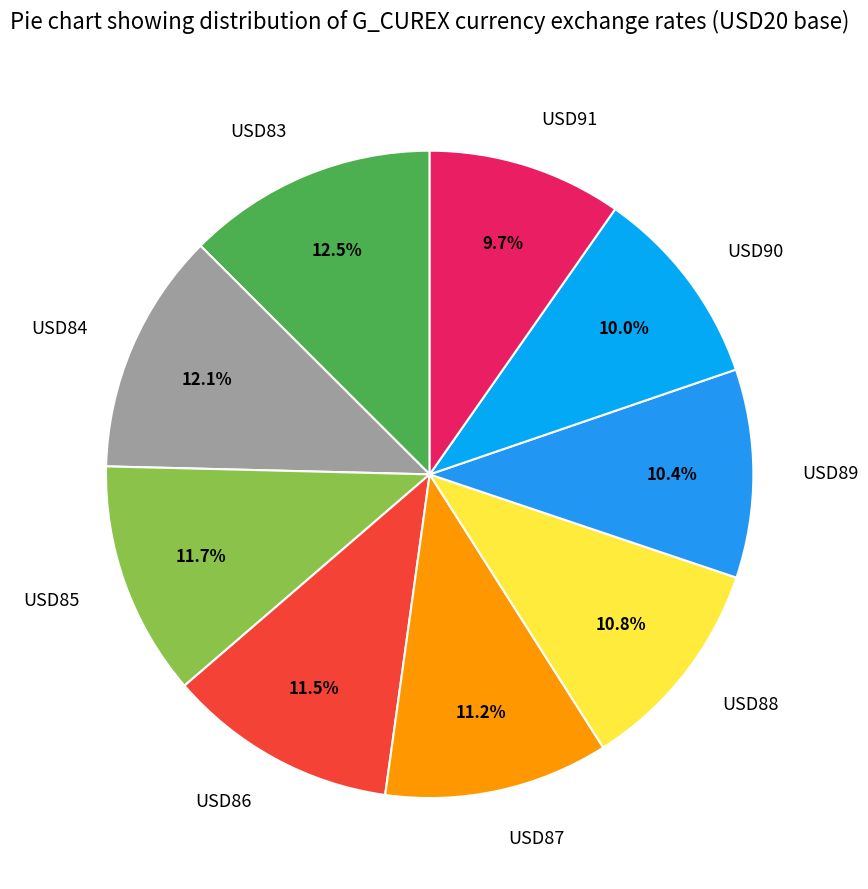

What is the ratio of the value at USD83 to the value at USD85?

1.1